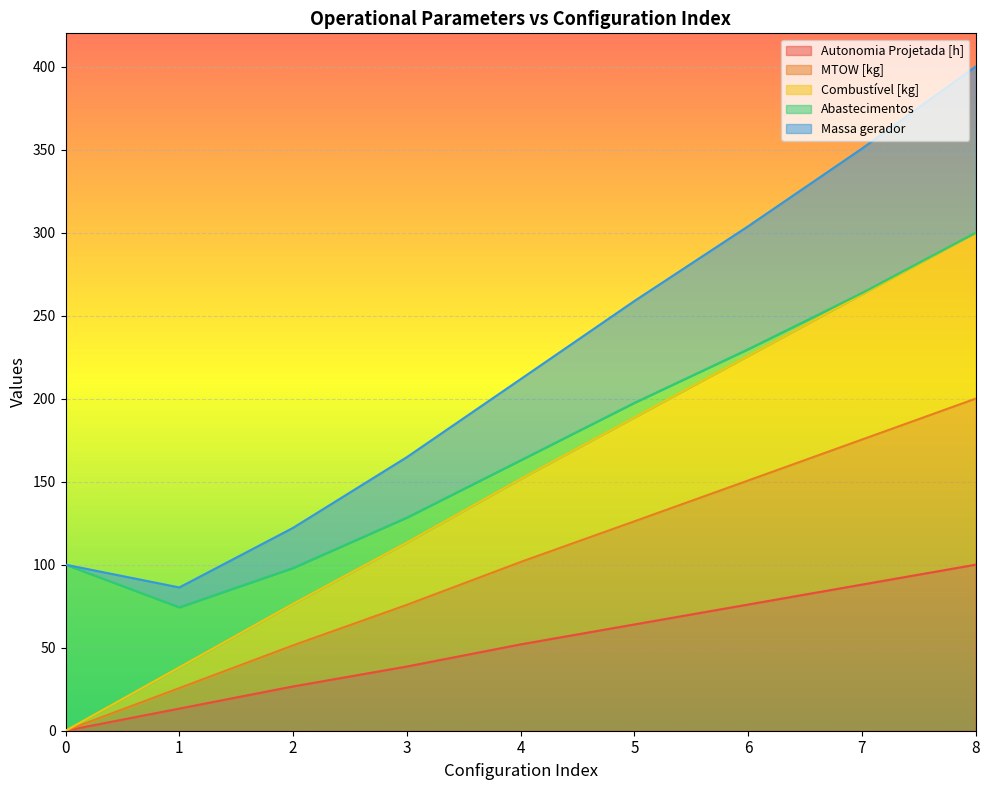

What are all the series names shown in the legend?

Autonomia Projetada [h], MTOW [kg], Combustível [kg], Abastecimentos, Massa gerador